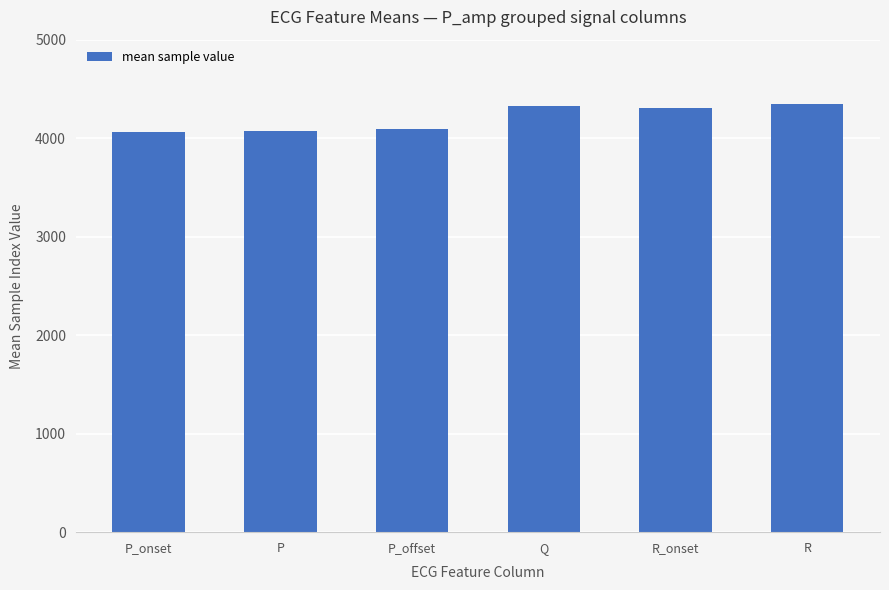

What is the smallest value displayed?

4062.9